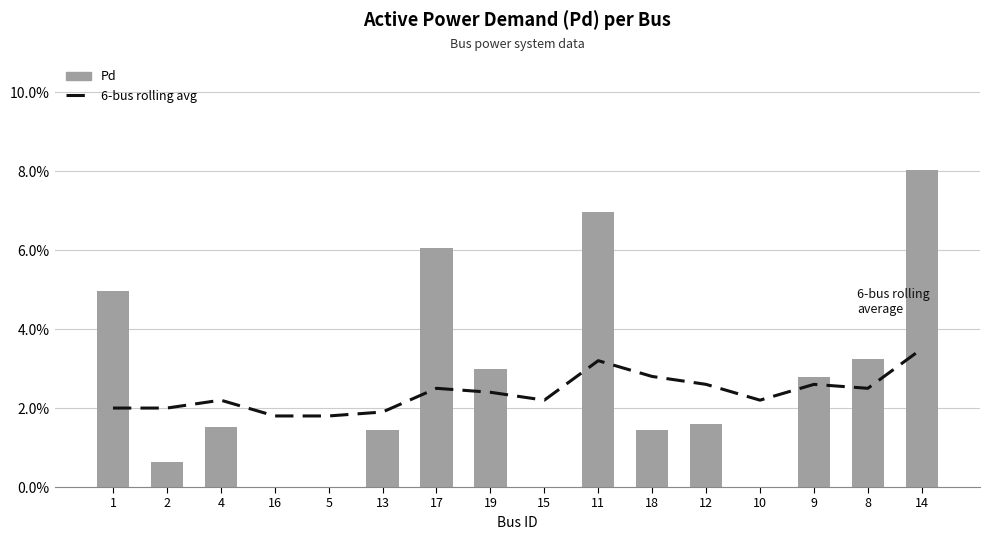

Rank the series by their maximum value, from highest to lowest.

Pd, 6-bus rolling avg